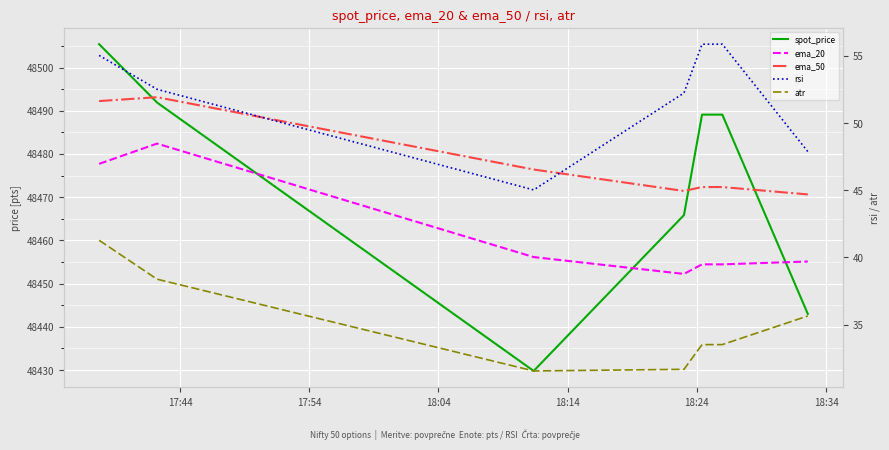

What is the average value of the spot_price series?

48476.9